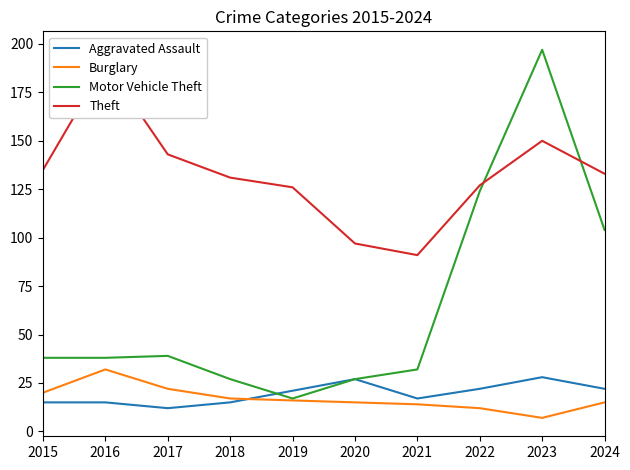

Between which two adjacent categories do Theft and Motor Vehicle Theft first intersect?

2022 and 2023